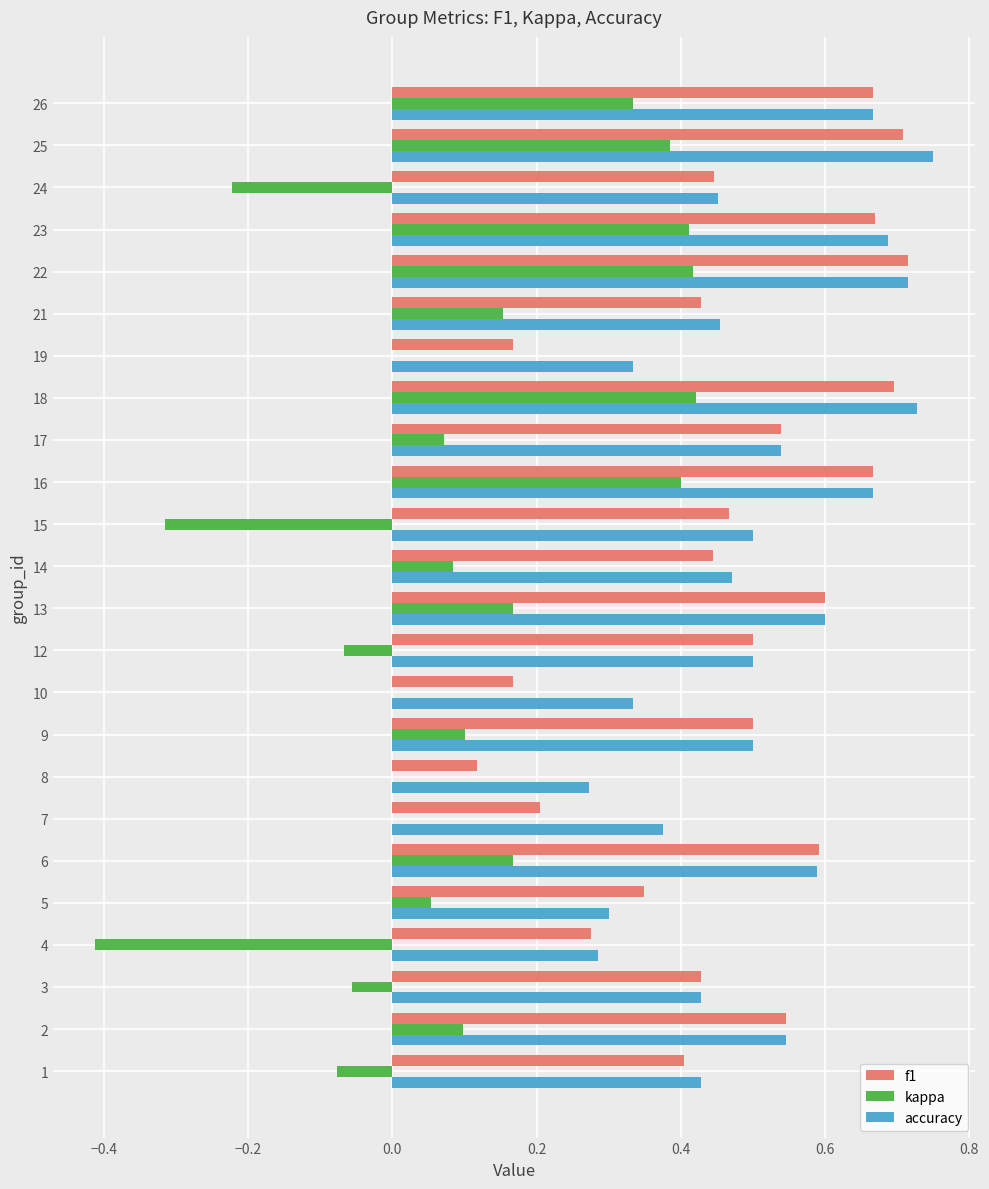

The value of kappa at 2 is 0.1. True or false?

True